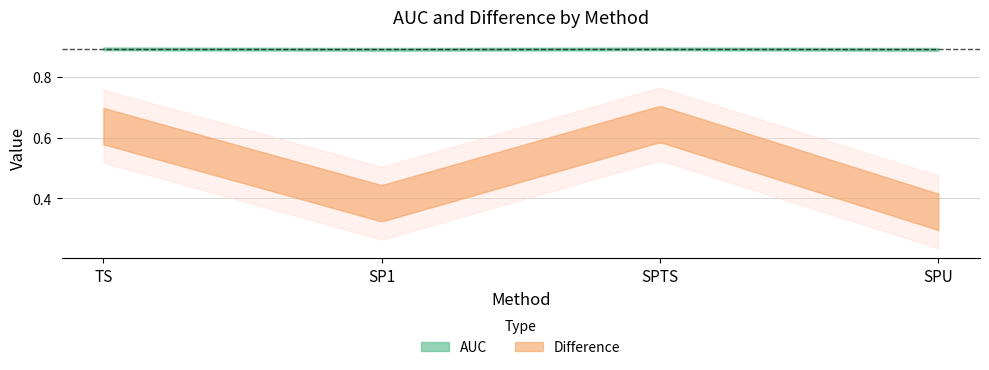

Which category has the highest value in the Difference series?

SPTS